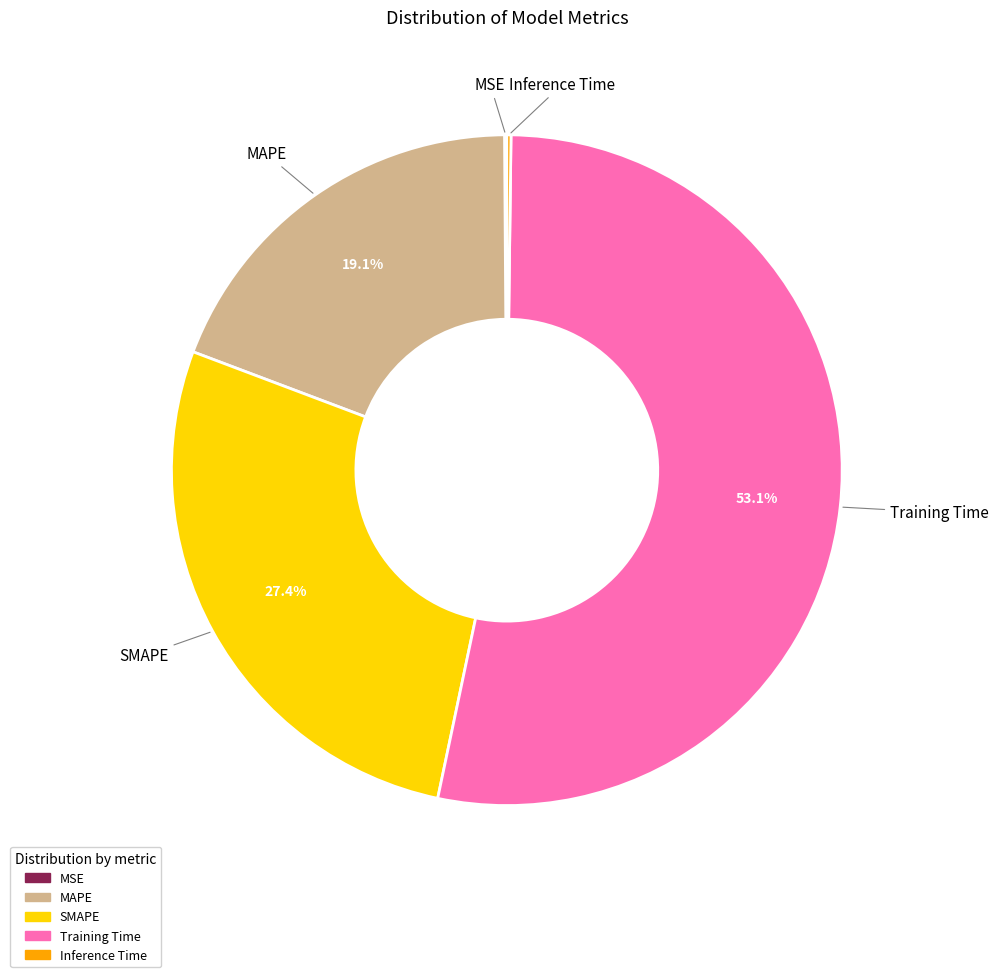

Is there a majority slice in this chart?

Yes